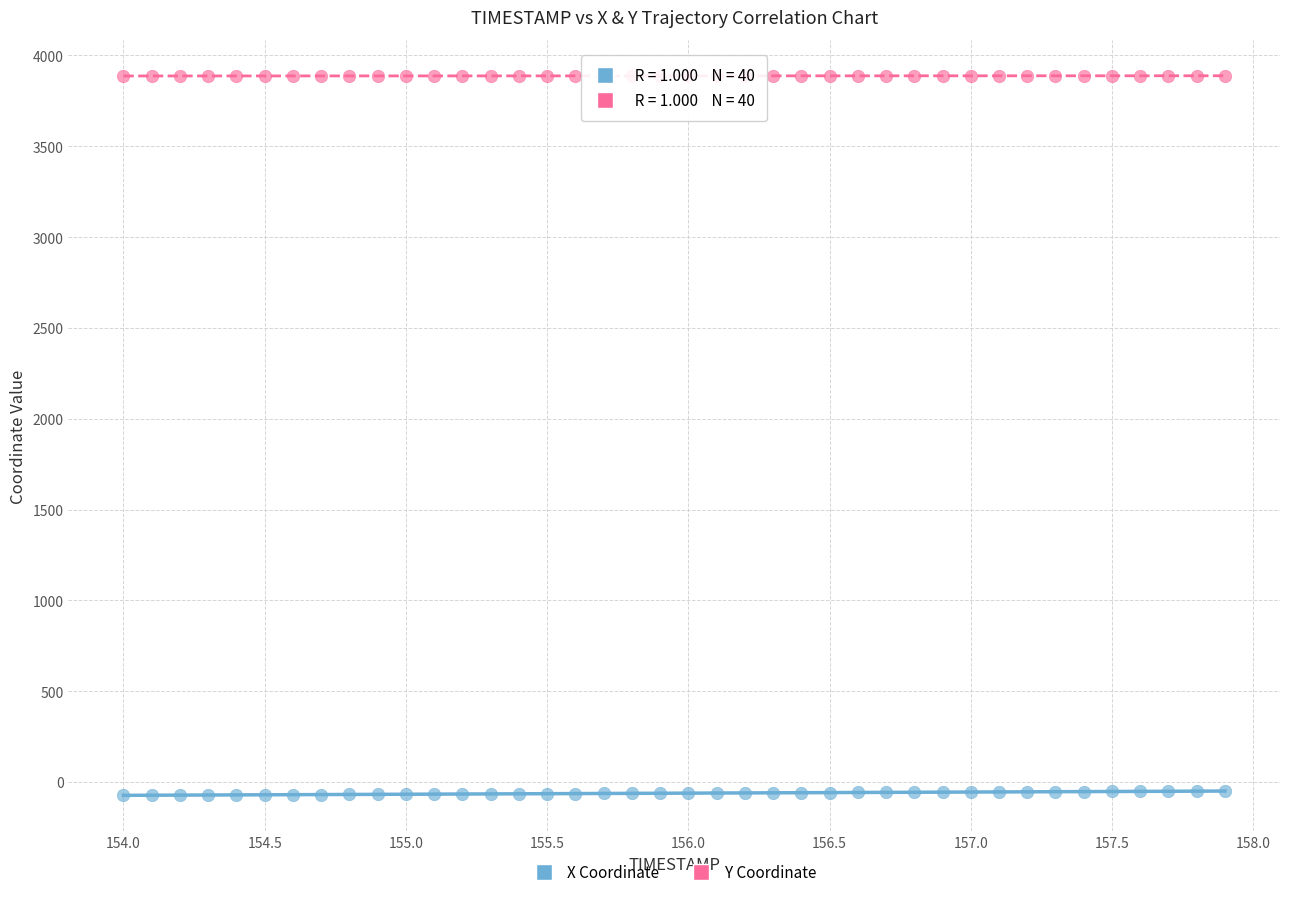

Which series reaches the minimum Y coordinate?

X Coordinate